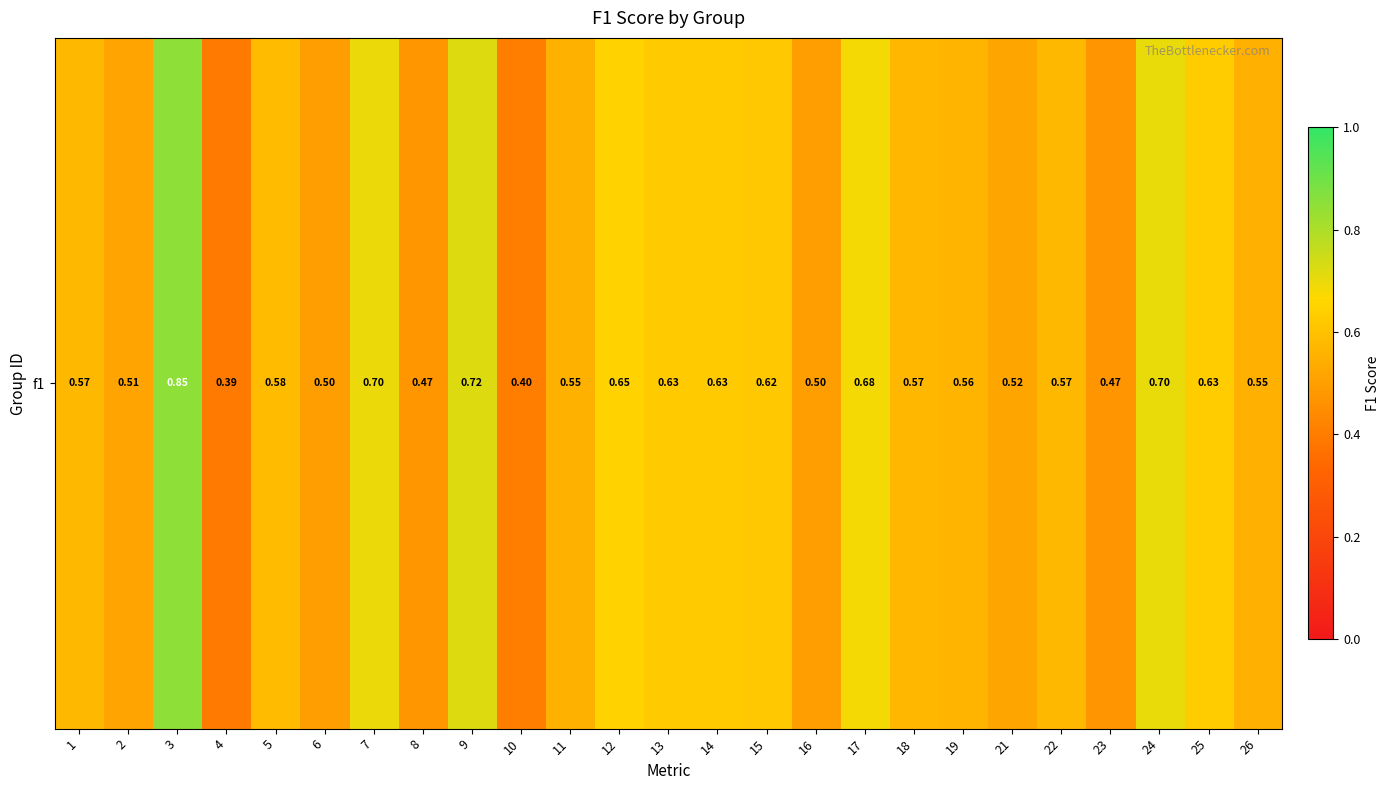

What is the change in value from 4 to 13?

+0.2